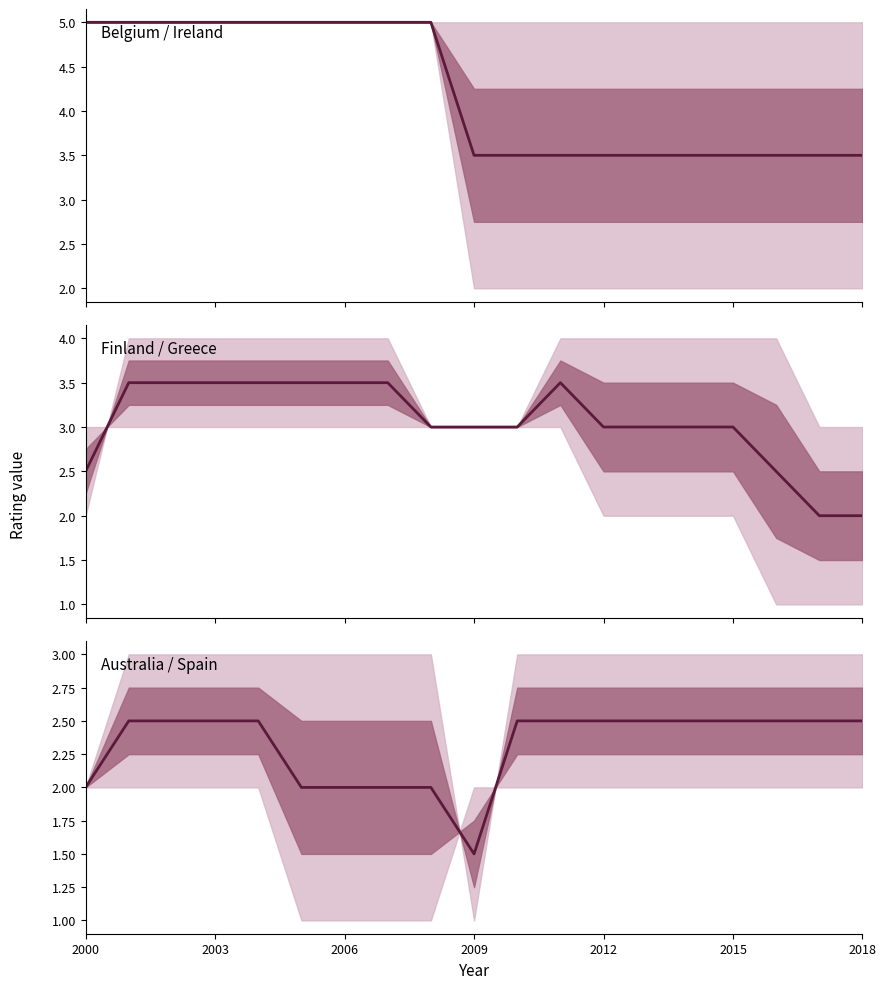

True or false: Belgium / Ireland has more than 2 points higher than both neighbors.

False